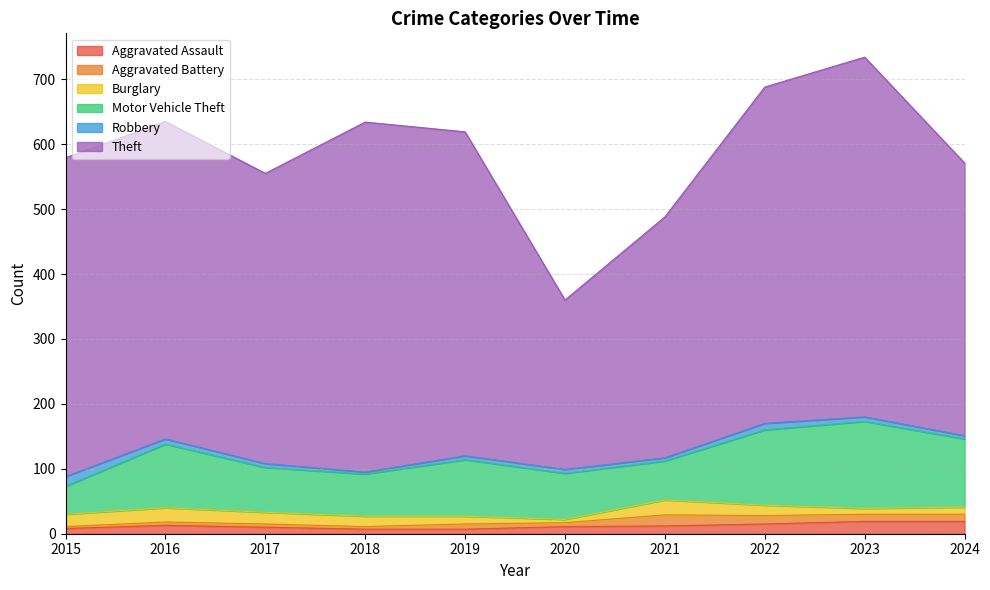

Which has a higher value, 2017 or 2023?

2023